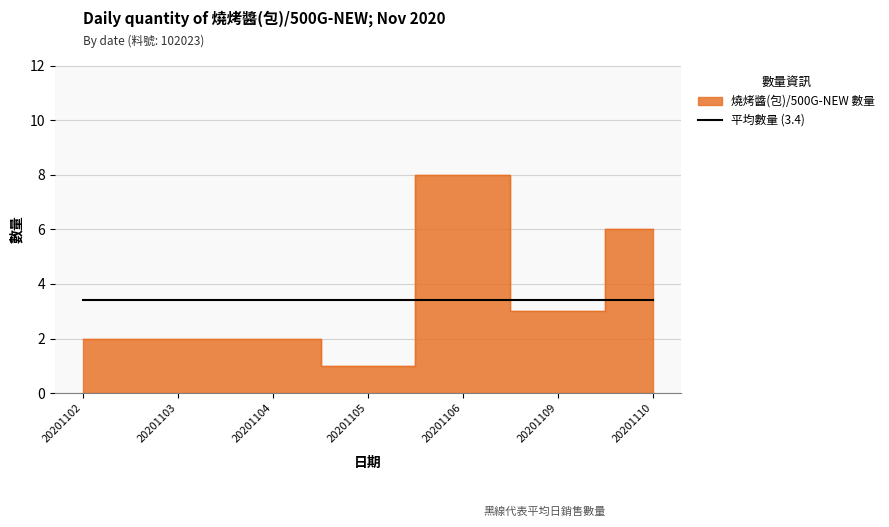

Reading left to right, transcribe all the data shown in this chart.

20201102=2	20201103=2	20201104=2	20201105=1	20201106=8	20201109=3	20201110=6